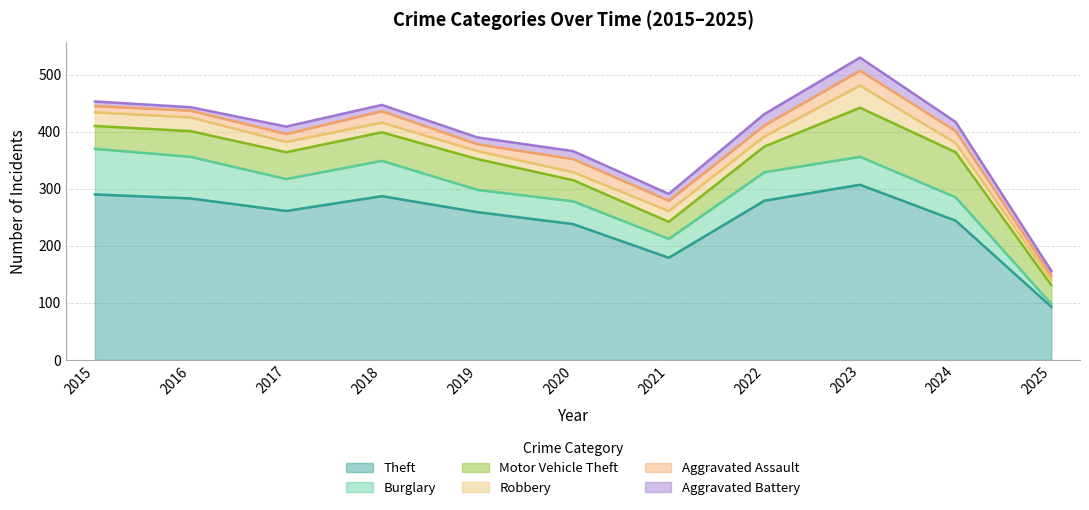

The Motor Vehicle Theft series shows 52 at 2015. True or false?

False